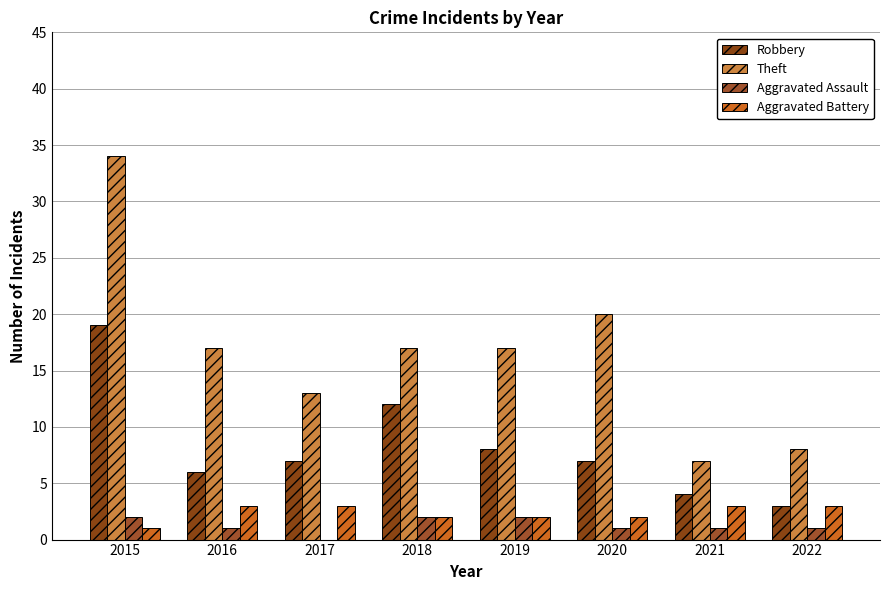

At which label is Theft closest to 20?

2020